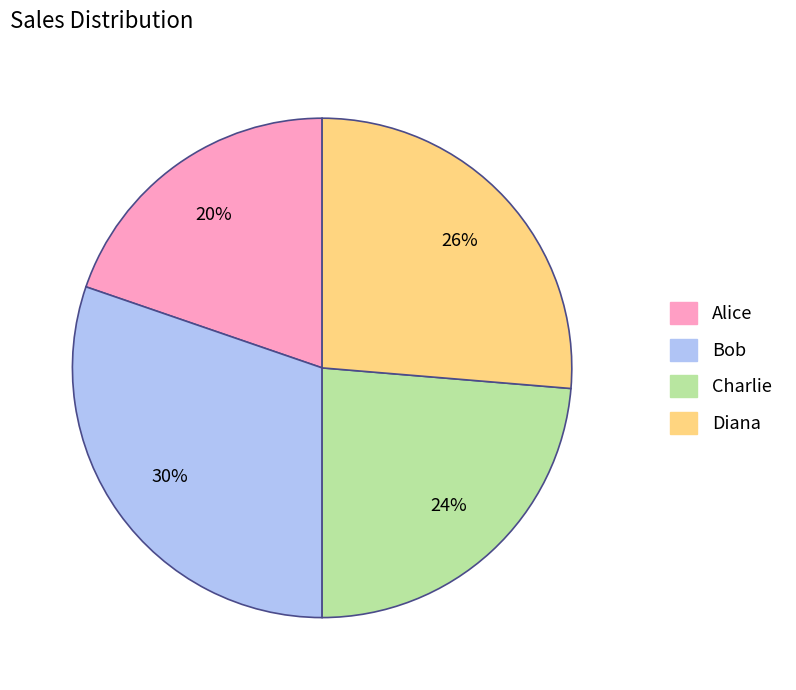

True or false: Charlie accounts for 24% of the total.

True